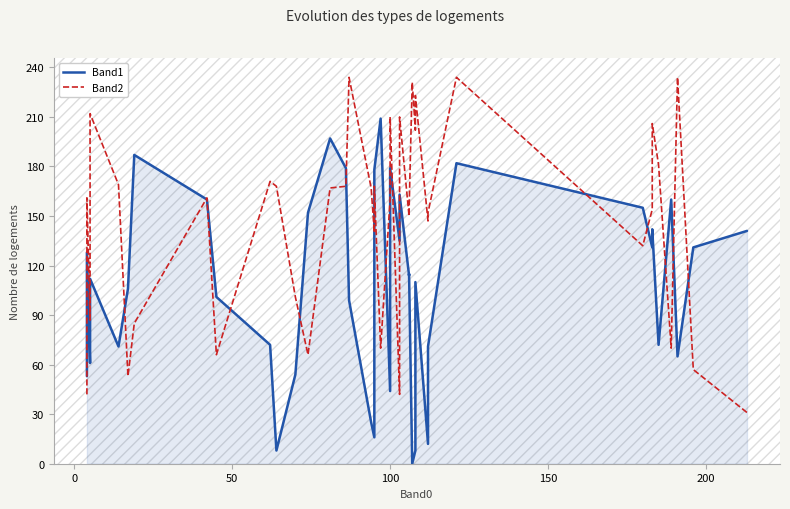

What is the total value across all series at 50?

148